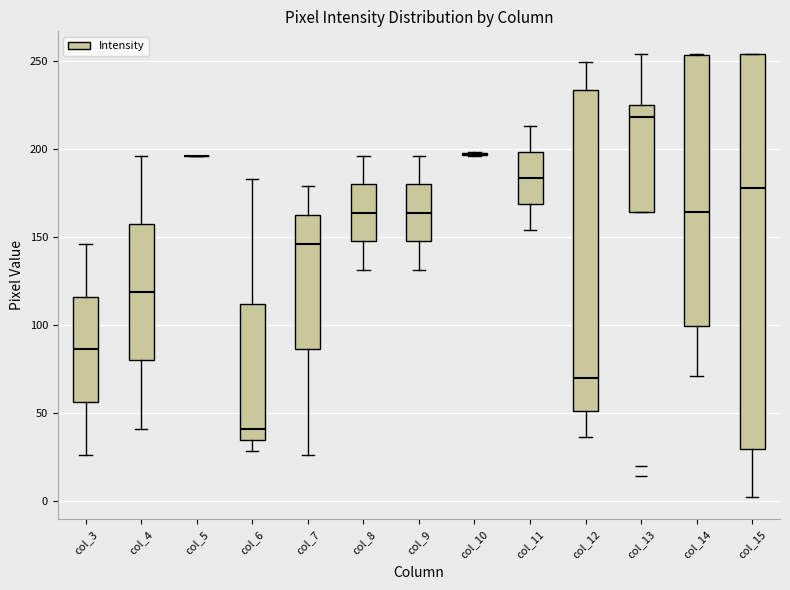

Comparing the boxes themselves (not the whiskers), which one is the tallest?

col_15